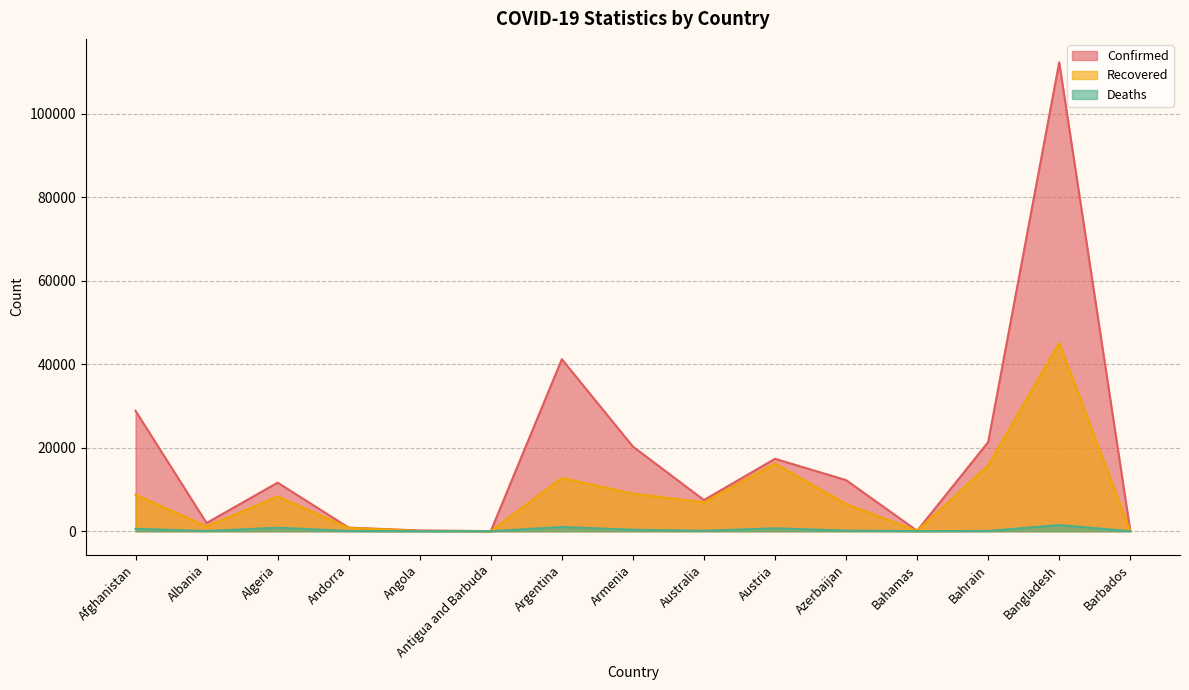

The value of Recovered at Azerbaijan is 11656. True or false?

False